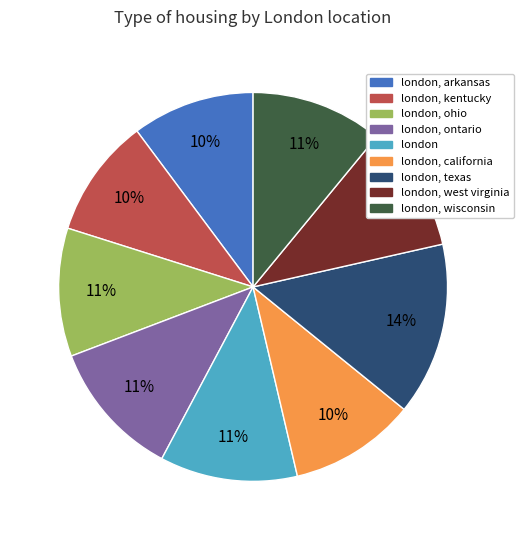

What is the largest slice in the pie chart?

london, texas